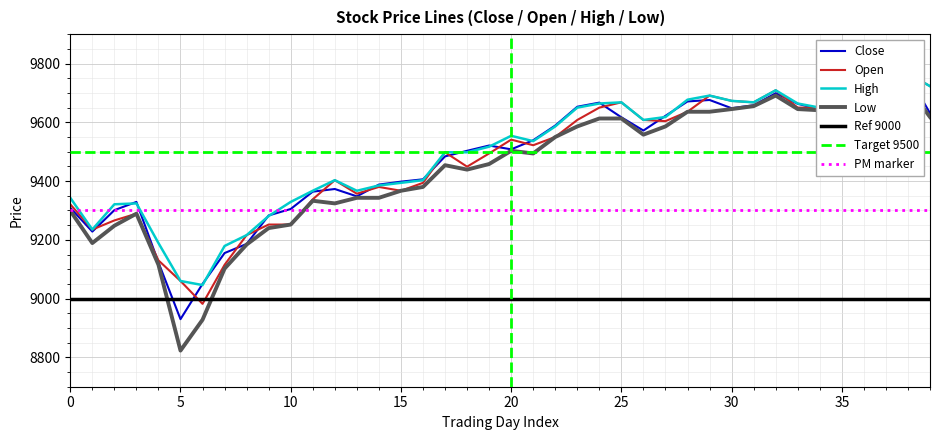

How many data points in High are less than 9536?

20